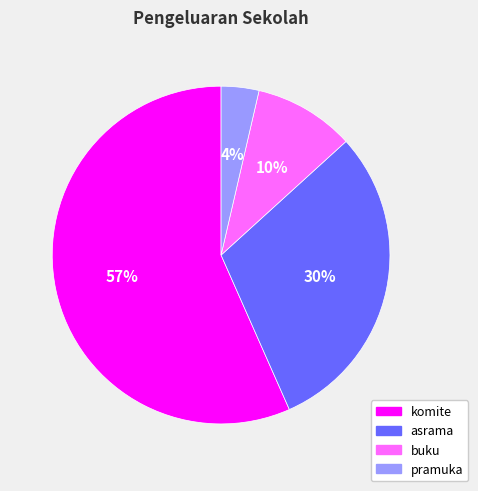

True or false: komite accounts for 57% of the total.

True